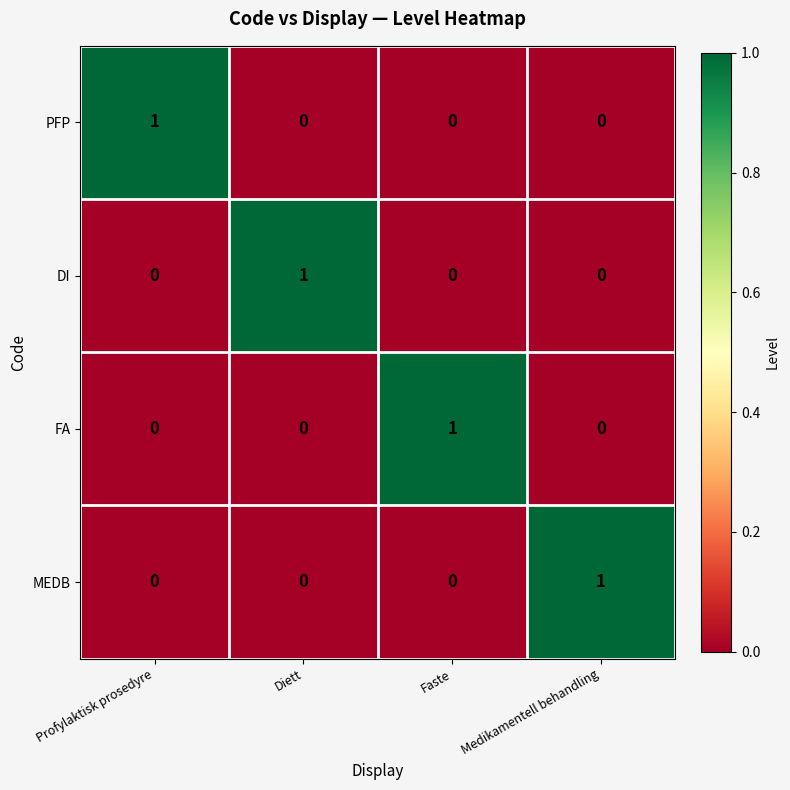

Reading left to right, what are all the values shown in this chart?

PFP: 1	0	0	0
DI: 0	1	0	0
FA: 0	0	1	0
MEDB: 0	0	0	1